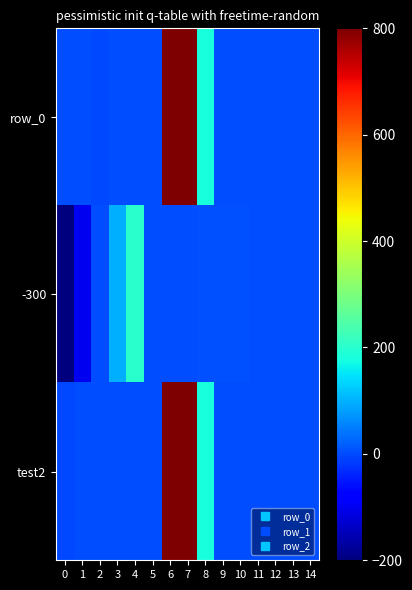

Between 5 and 9, which series saw the biggest shift?

-300